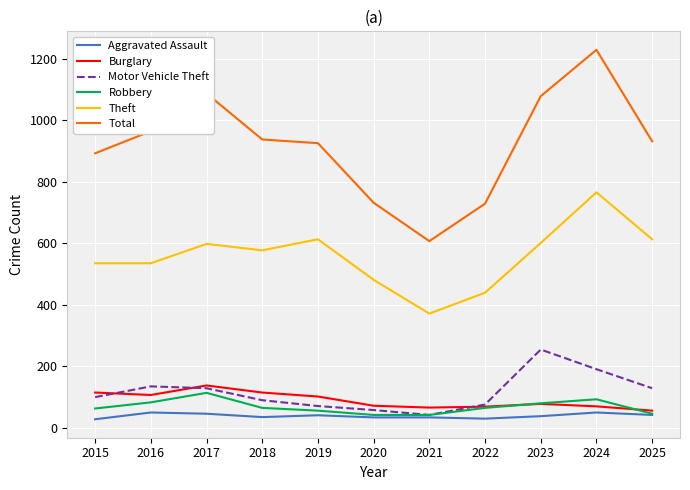

True or false: Aggravated Assault and Theft intersect in this chart.

False